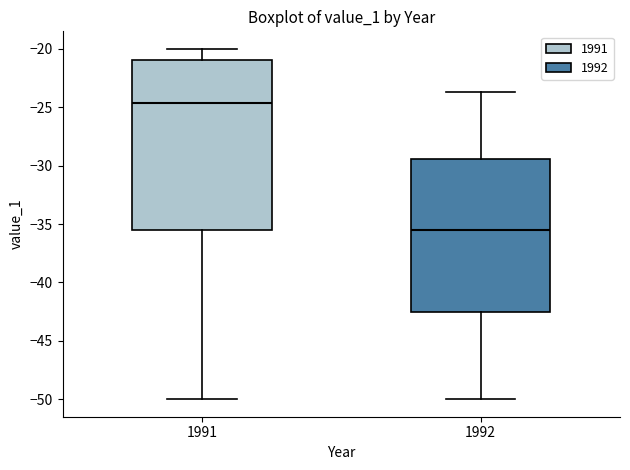

Comparing the boxes themselves (not the whiskers), which one is the tallest?

1991